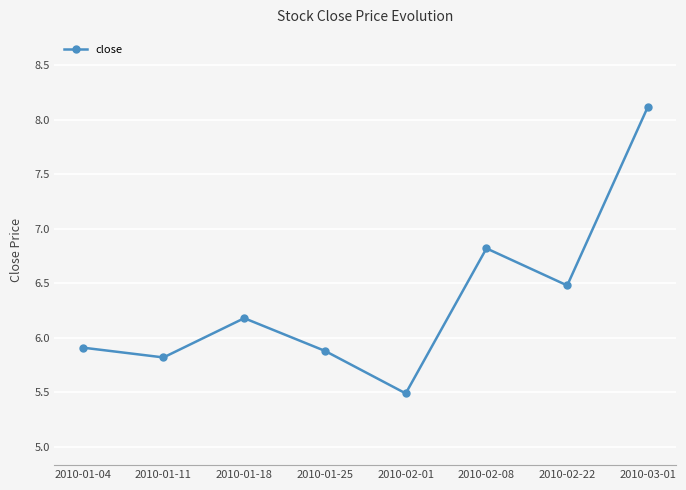

What is the label of the 5th point from the right?

2010-01-25